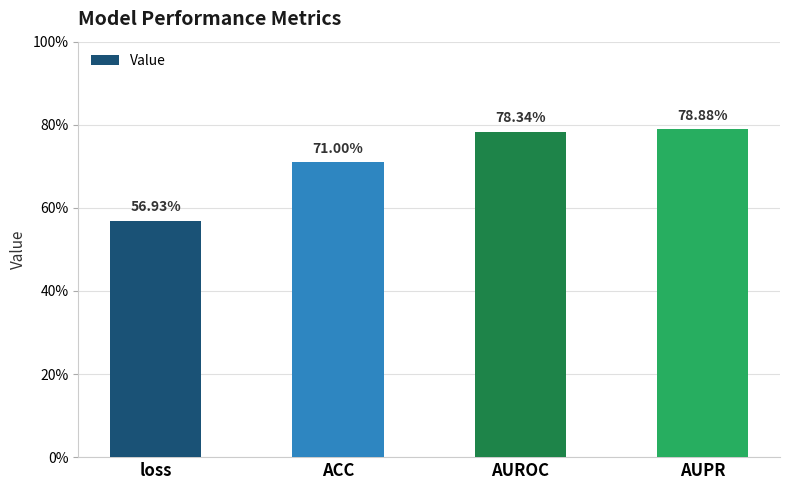

List the labels in order of value, smallest first.

loss, ACC, AUROC, AUPR